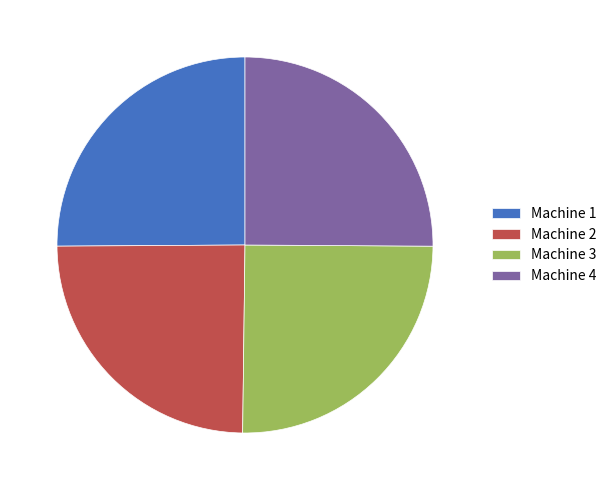

True or false: Machine 1 accounts for 31% of the total.

False